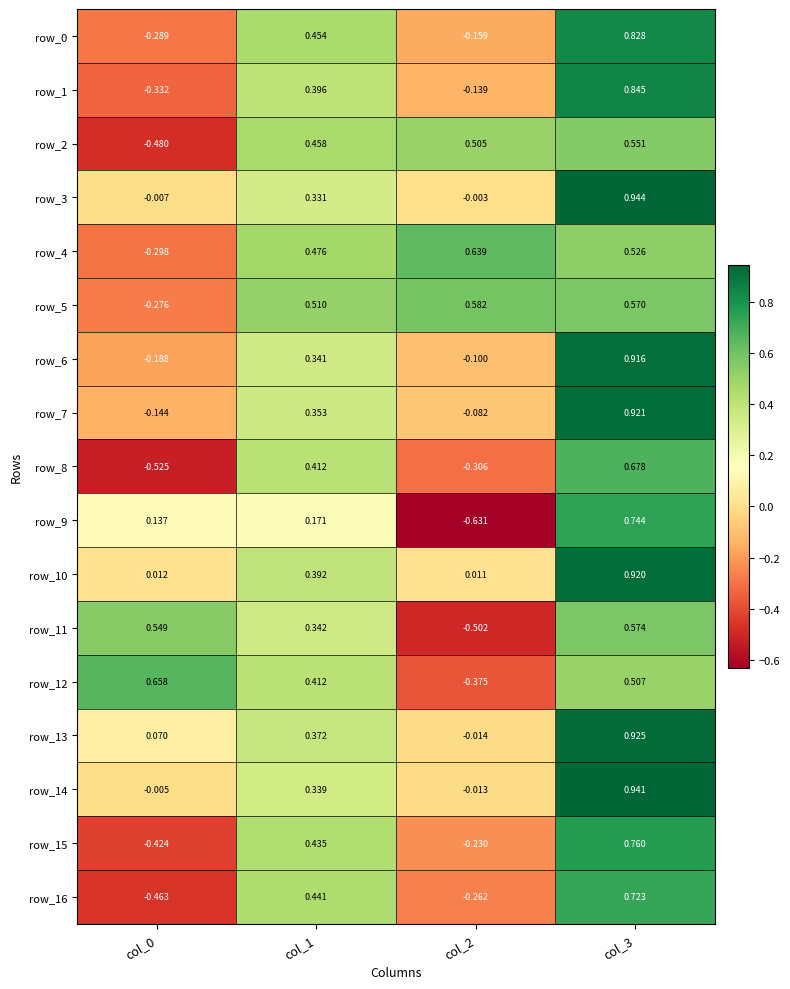

Is the value of row_6 at col_3 greater than the value of row_12 at col_3?

Yes